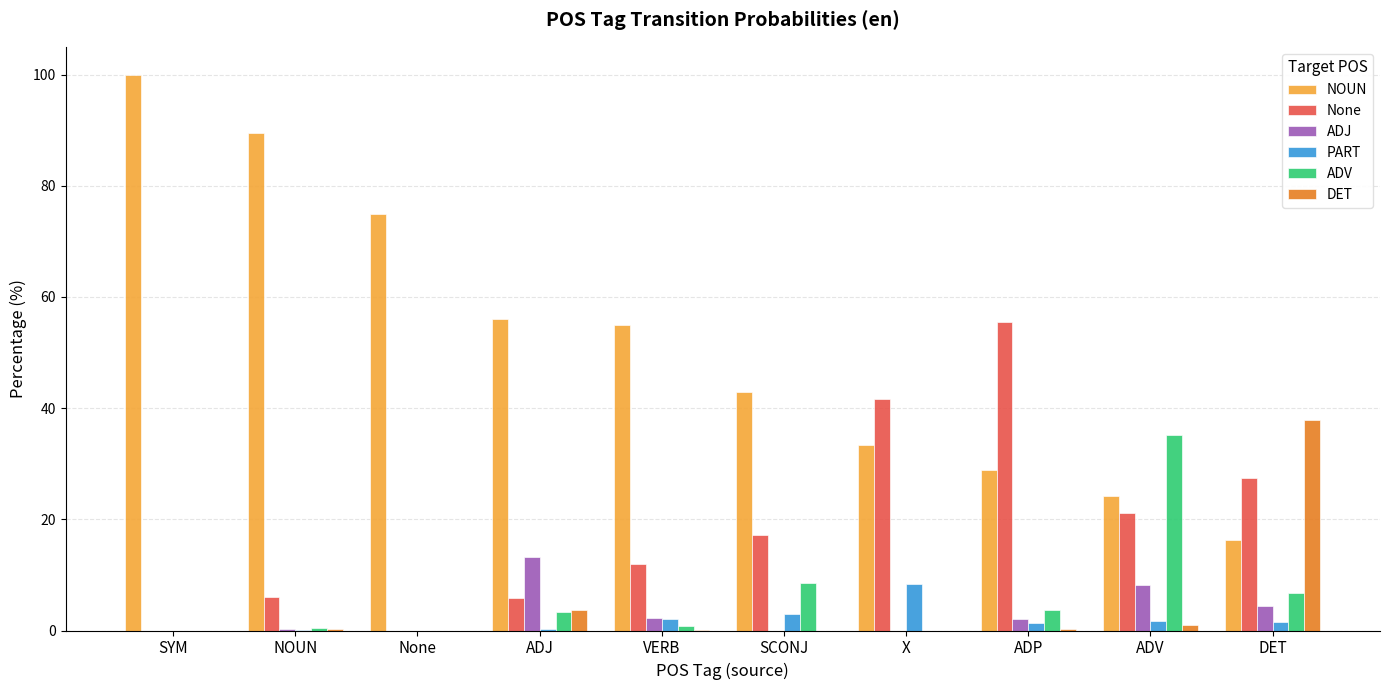

Which series has the largest total across all categories?

NOUN